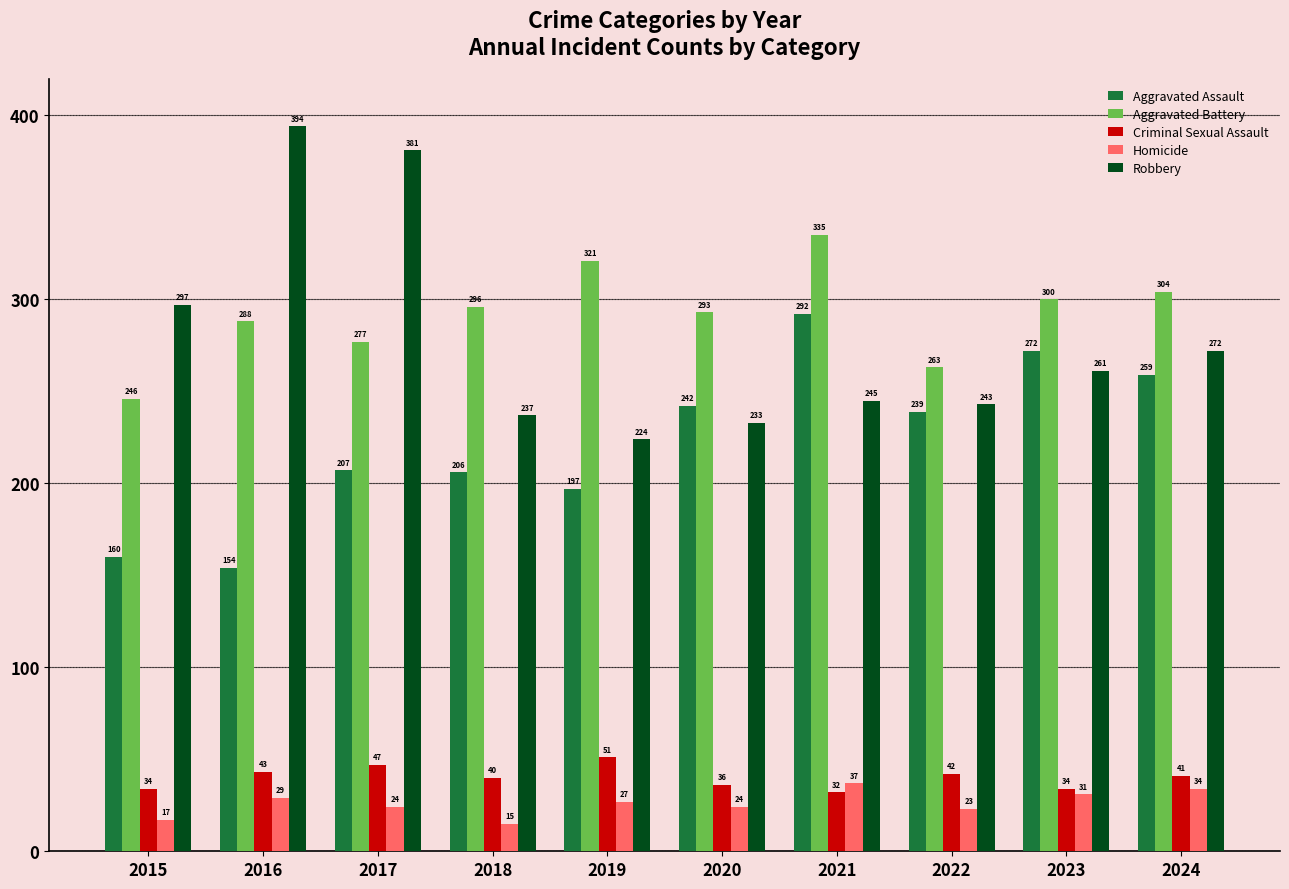

Read the Criminal Sexual Assault value at 2019, to the nearest 5.

50